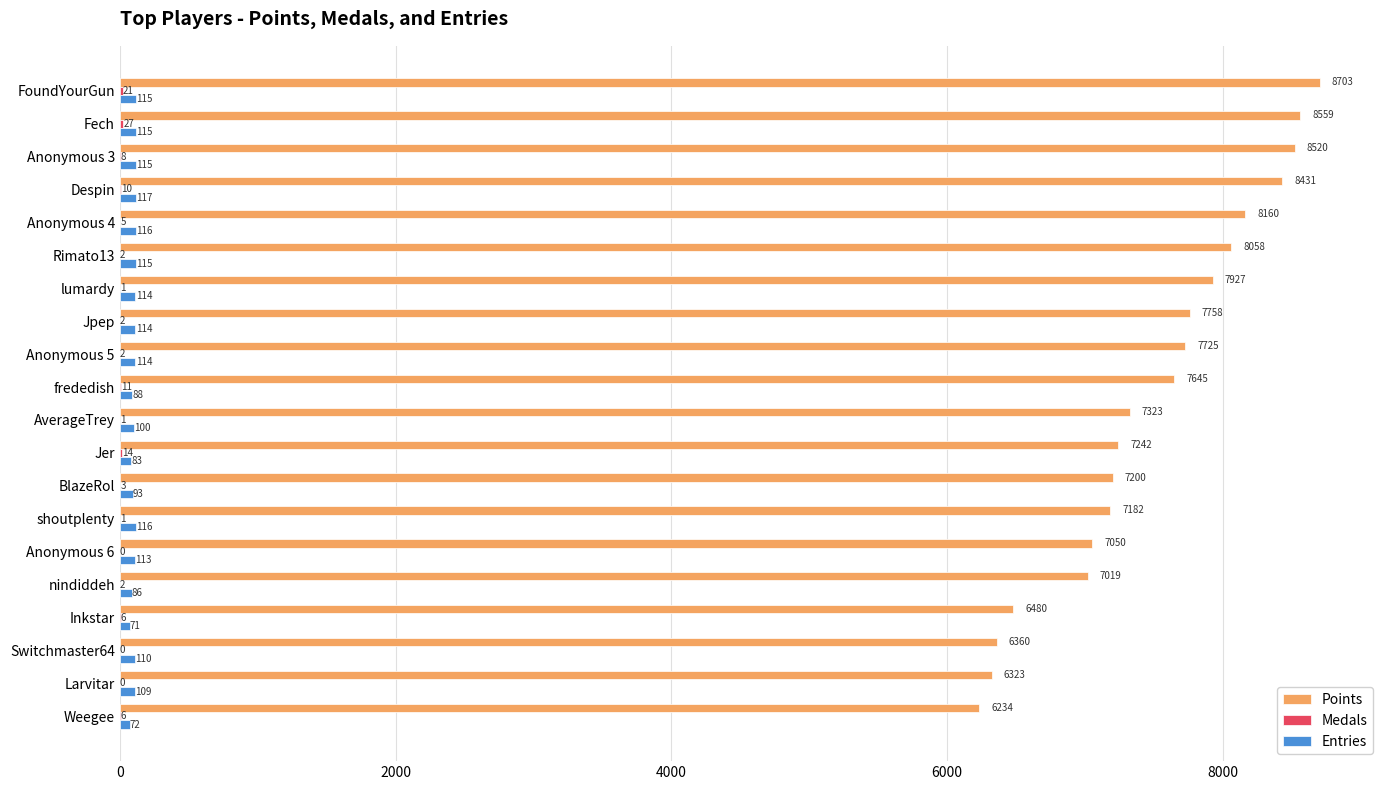

Between Rimato13 and Anonymous 6, which series saw the biggest shift?

Points